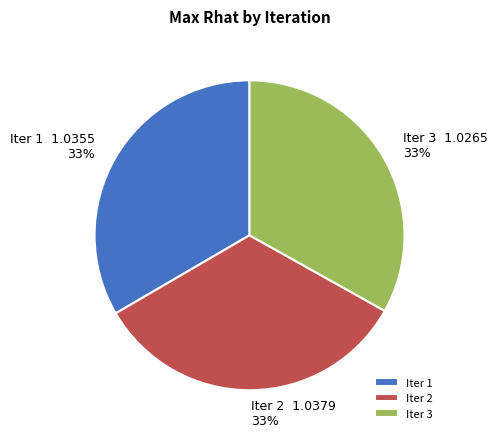

To the nearest percent, what portion does Iter 3 represent?

33%